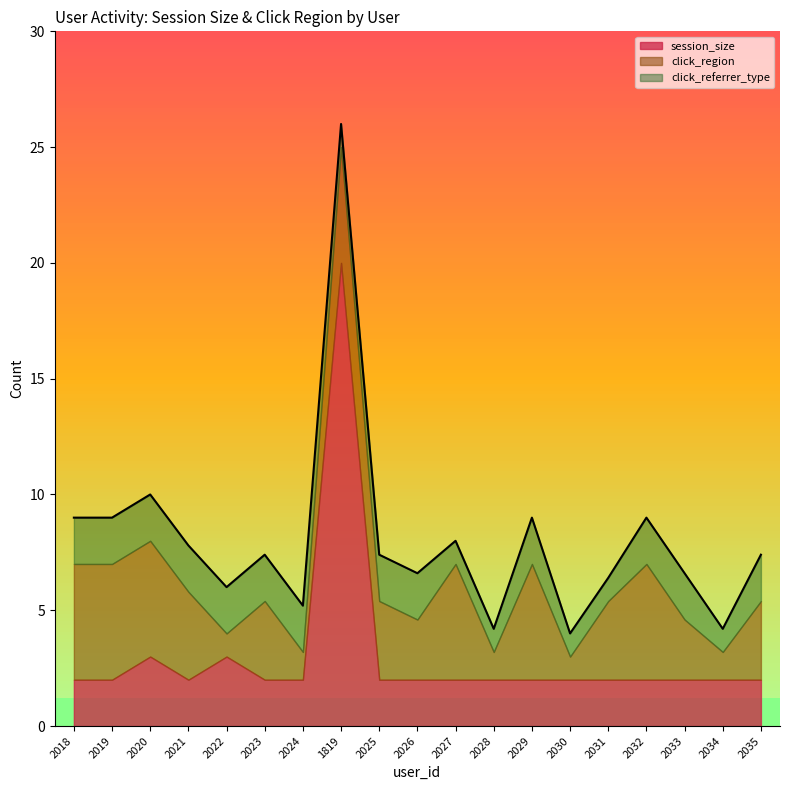

What is the total value across all series at 2035?

7.4